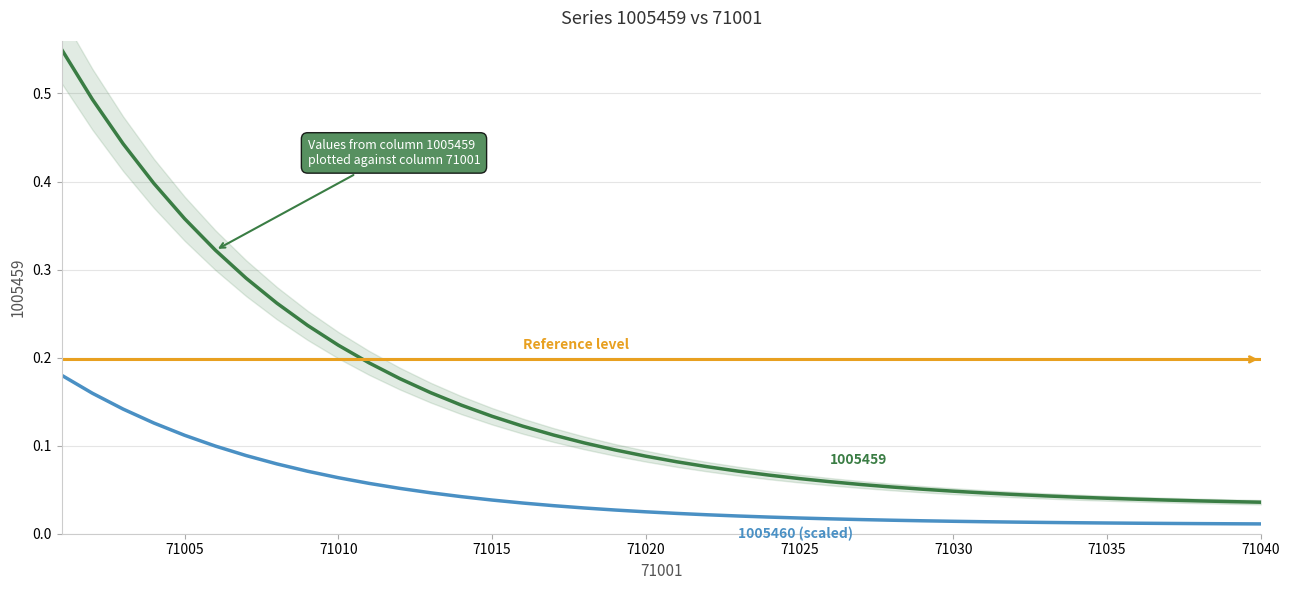

True or false: 1005460 (scaled) has more than 2 interior local peaks.

False